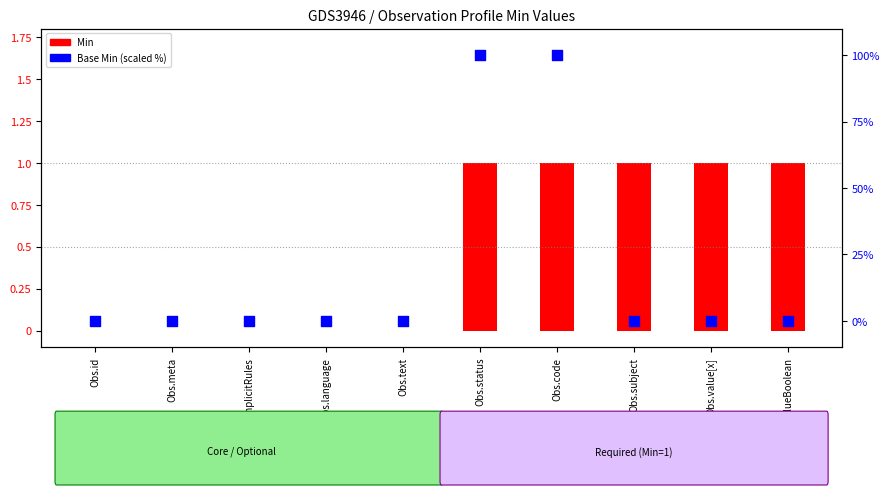

Which series reaches the minimum Y coordinate?

Min